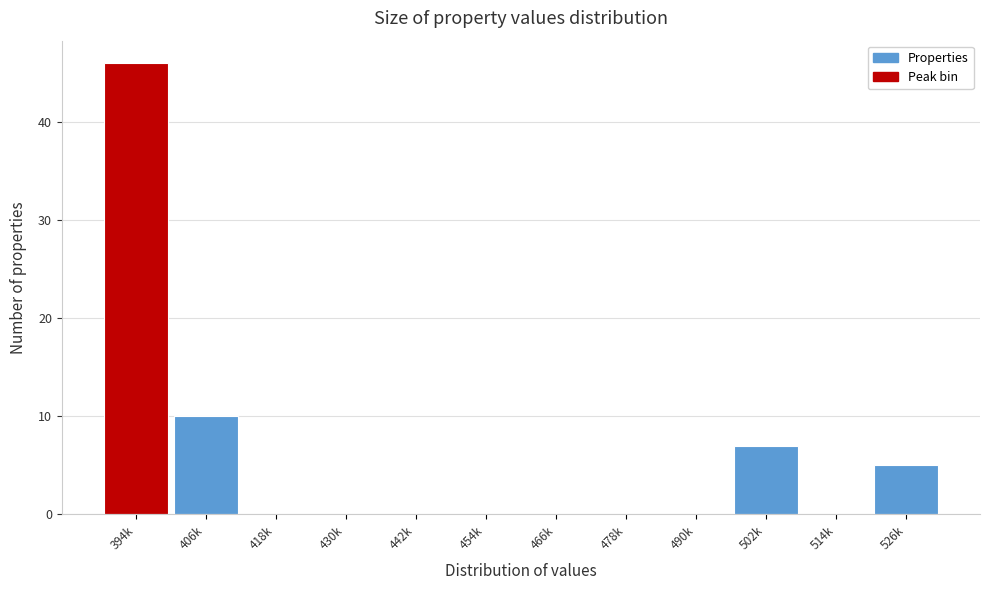

Reading left to right, what are all the values shown in this chart?

394k=46	406k=10	418k=0	430k=0	442k=0	454k=0	466k=0	478k=0	490k=0	502k=7	514k=0	526k=5